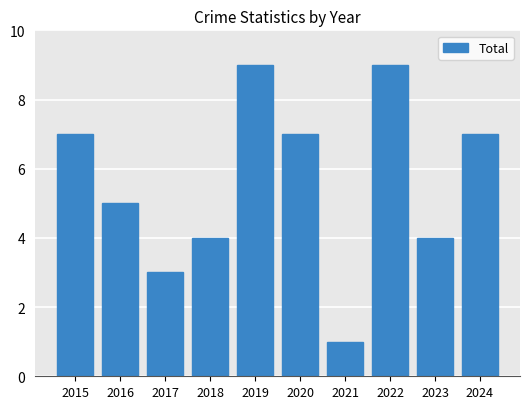

Which label corresponds to the smallest value in the chart?

2021